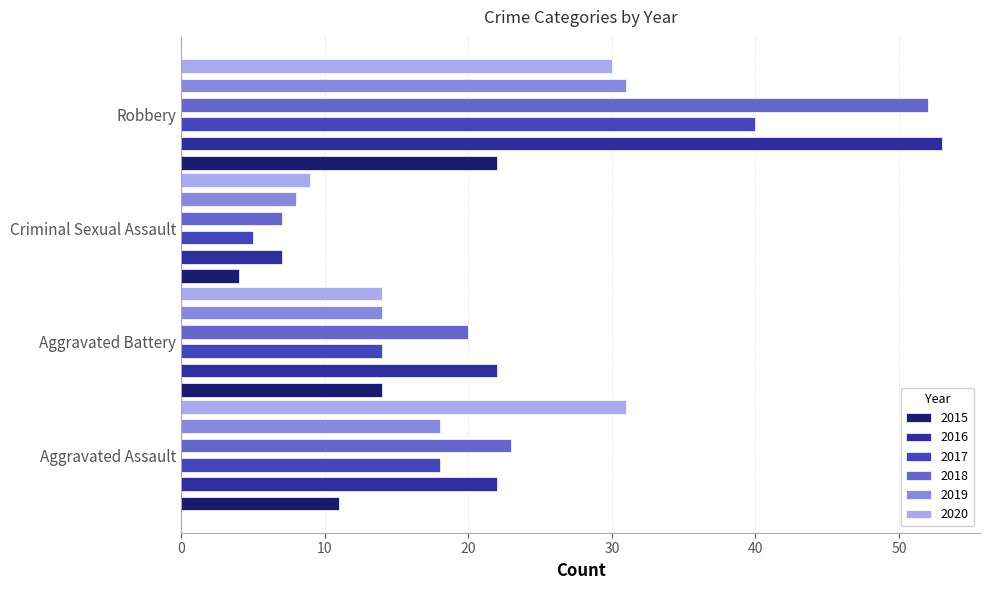

What is the difference between the maximum and minimum values in the 2020 series?

22